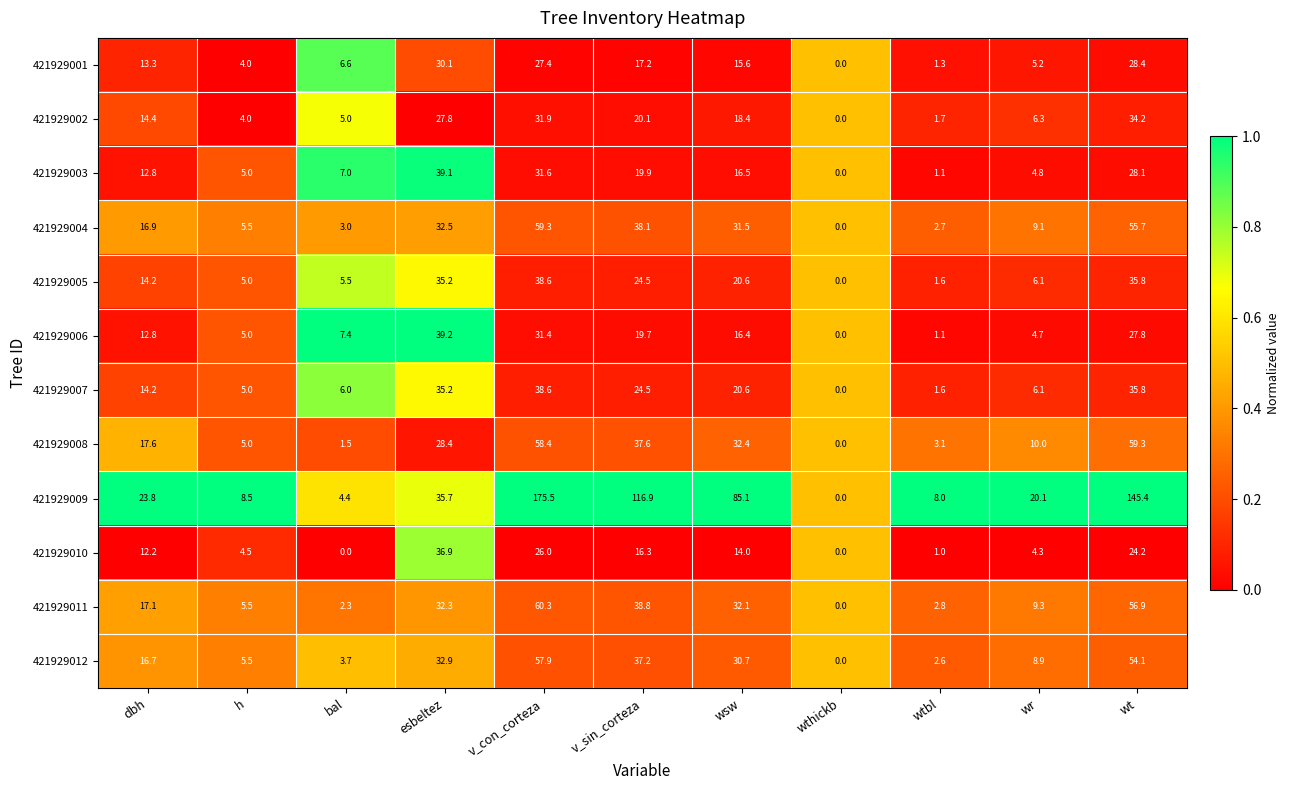

Between bal and wtbl, which series saw the biggest shift?

421929006